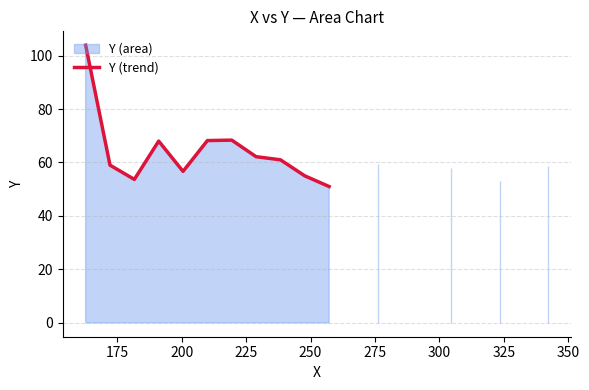

How many lines are shown in the chart?

1